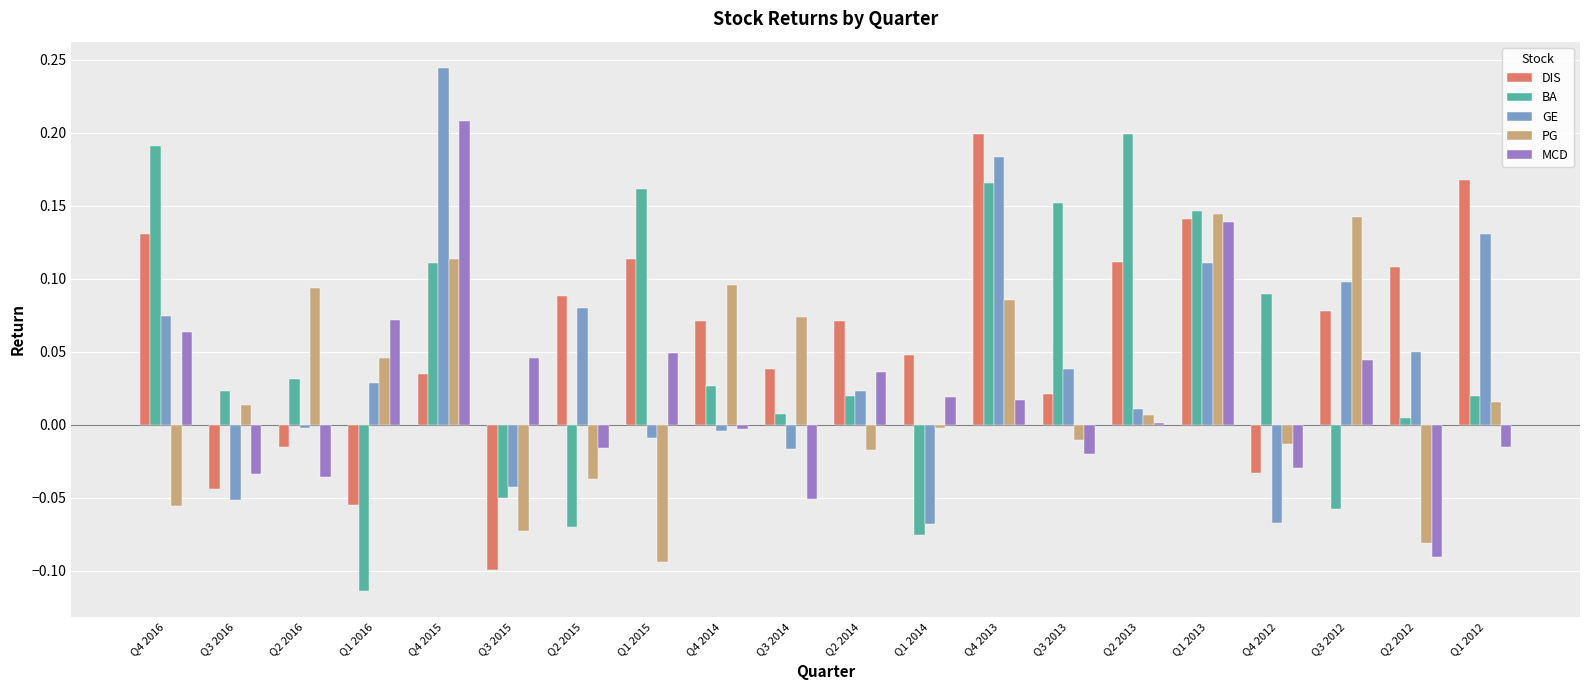

The DIS series shows 0.2 at Q1 2012. True or false?

True